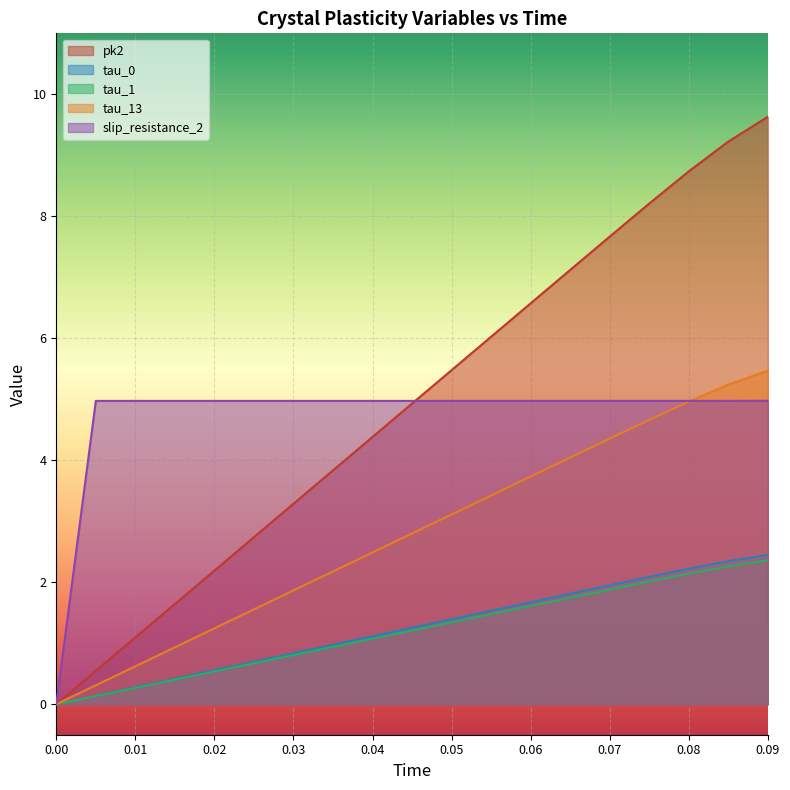

Which series has the widest spread of values?

pk2